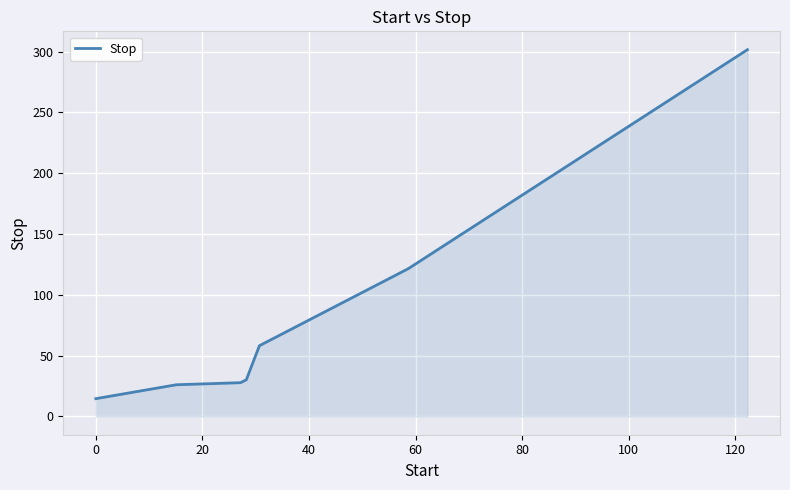

What is the minimum value shown in the chart?

14.6